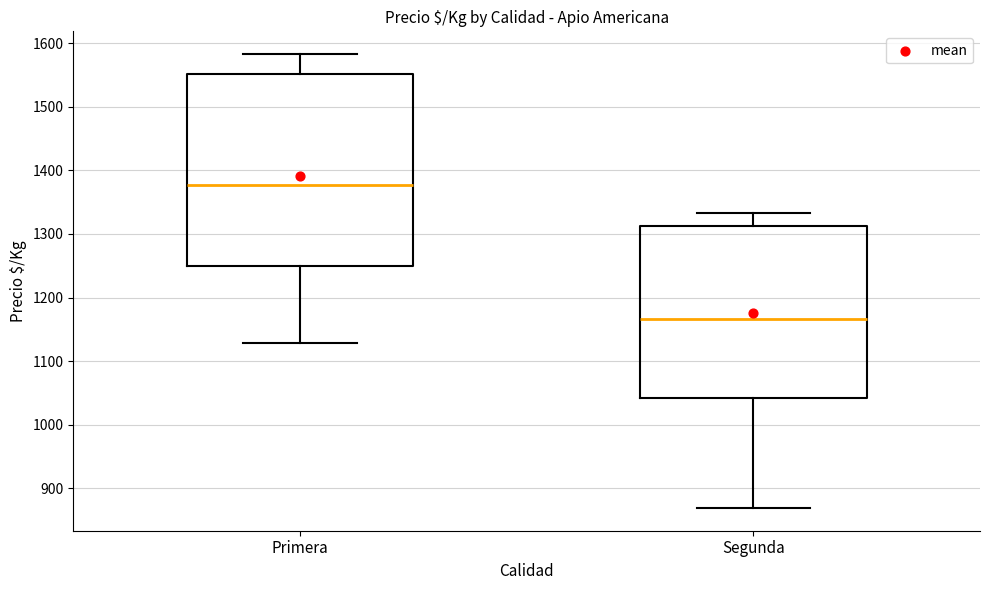

Which box's median line is the lowest?

Segunda